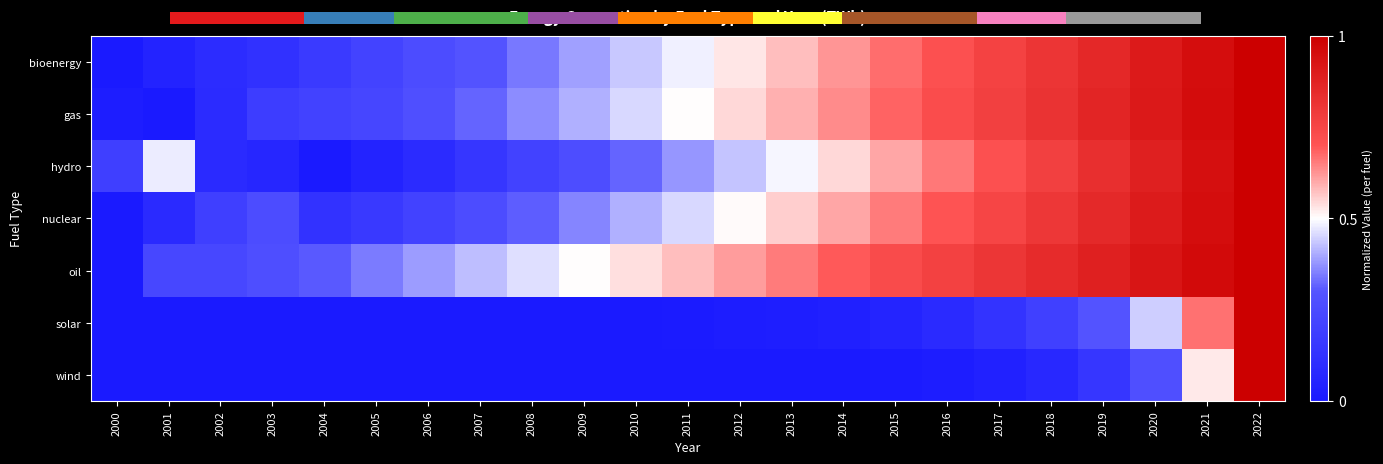

How many data points does each series have?

23